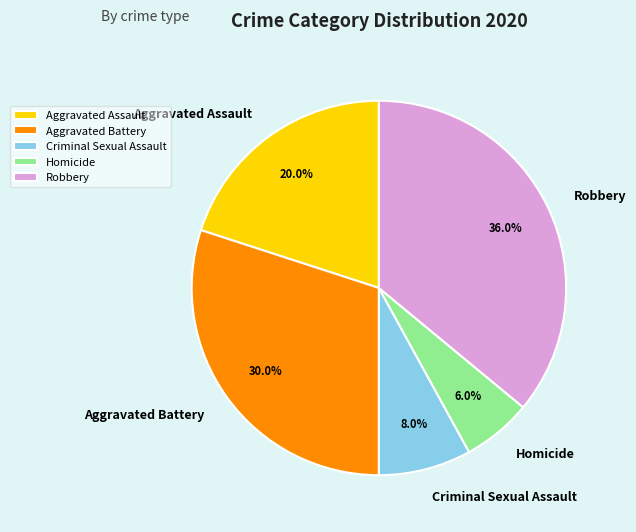

To the nearest percent, what percentage of the pie is Aggravated Assault?

20%